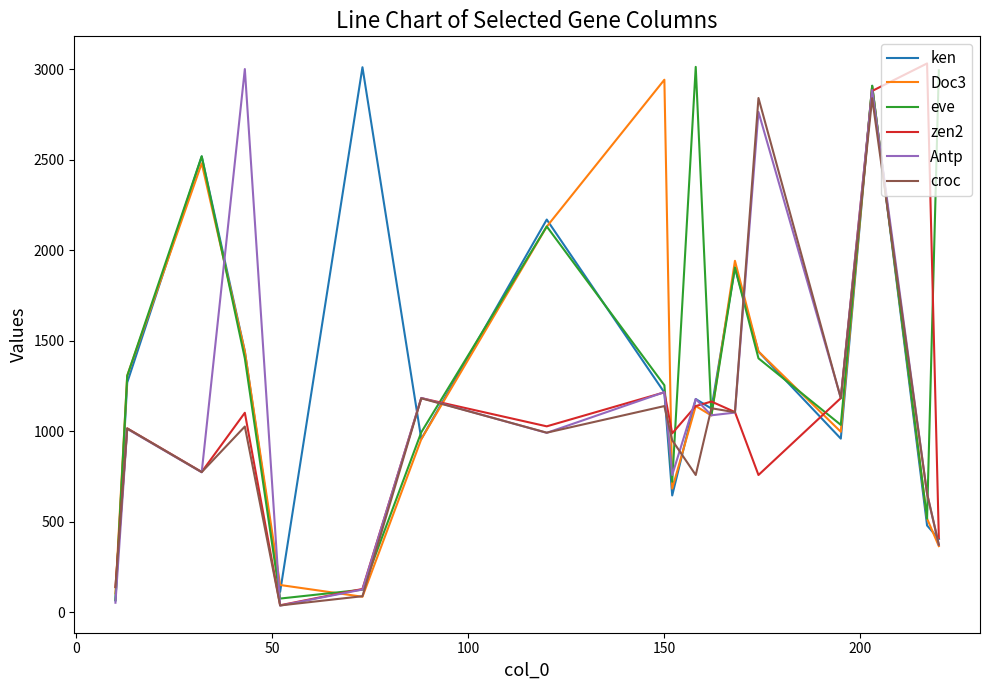

What is the highest value of the zen2 series?

3033